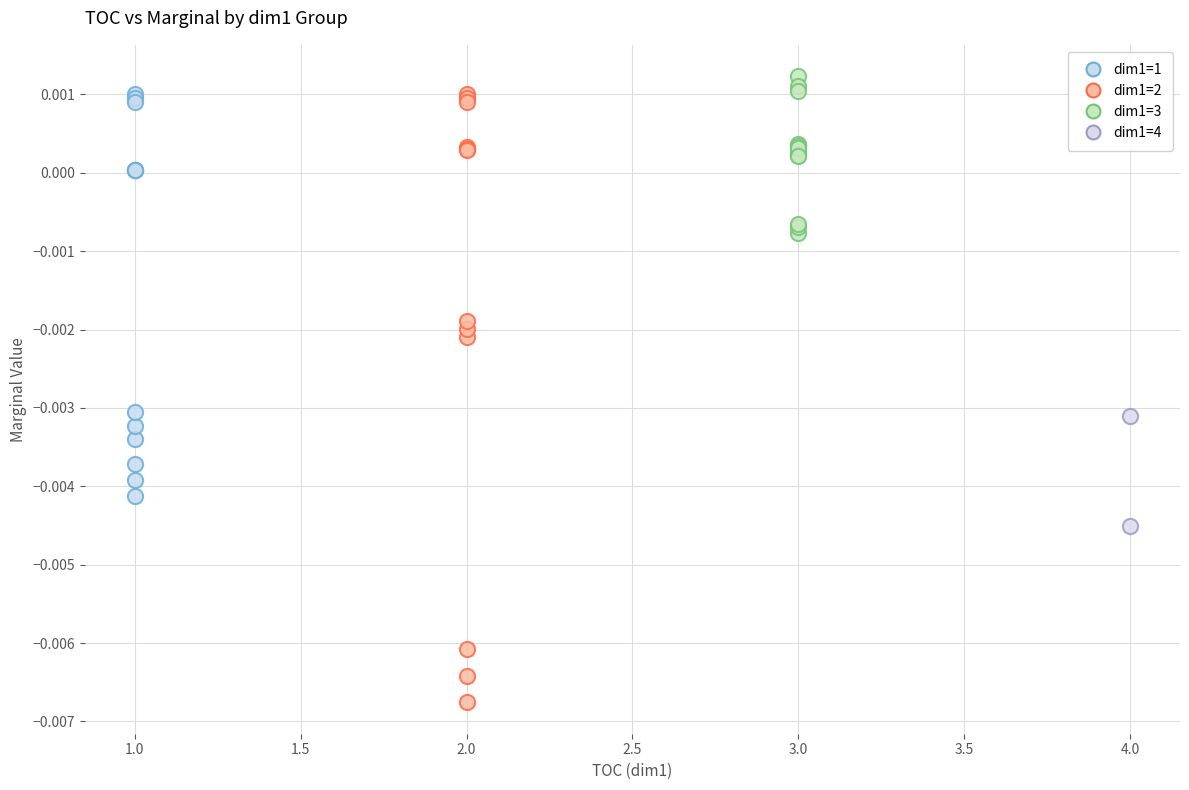

Which series reaches the maximum Y coordinate?

dim1=3